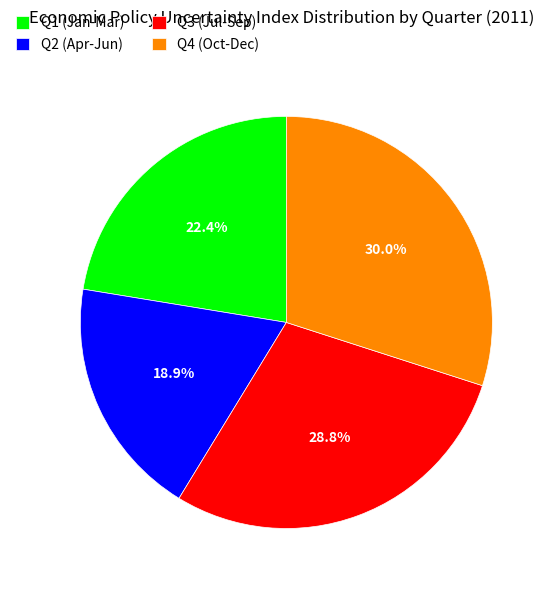

Which category has the smallest portion of the pie?

Q2 (Apr-Jun)